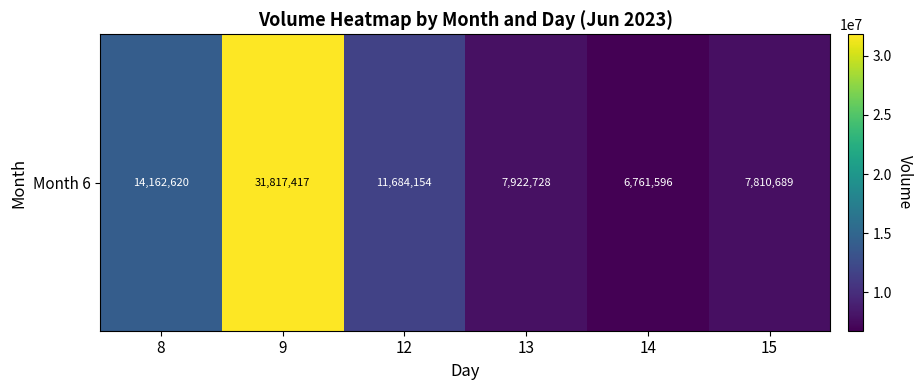

What is the difference between the values at 8 and 15?

6351931